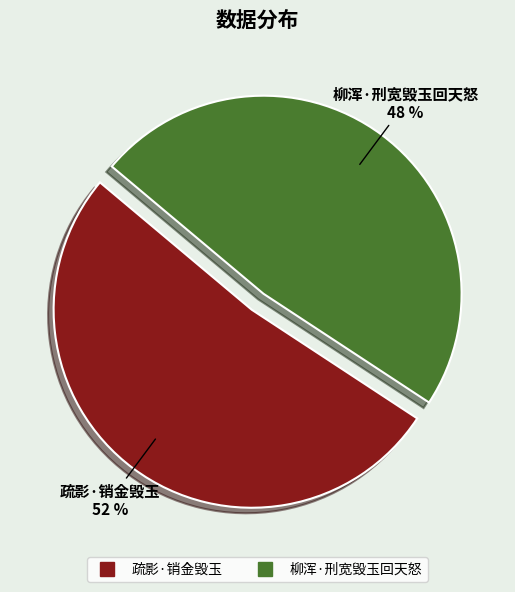

How many slices are in this pie chart?

2